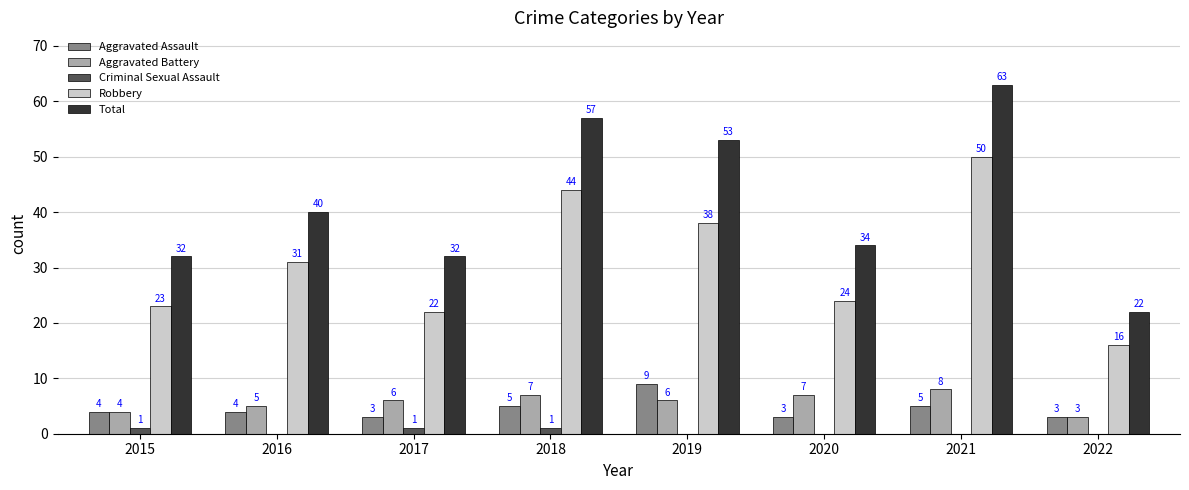

Which label corresponds to the largest value in the chart?

2021